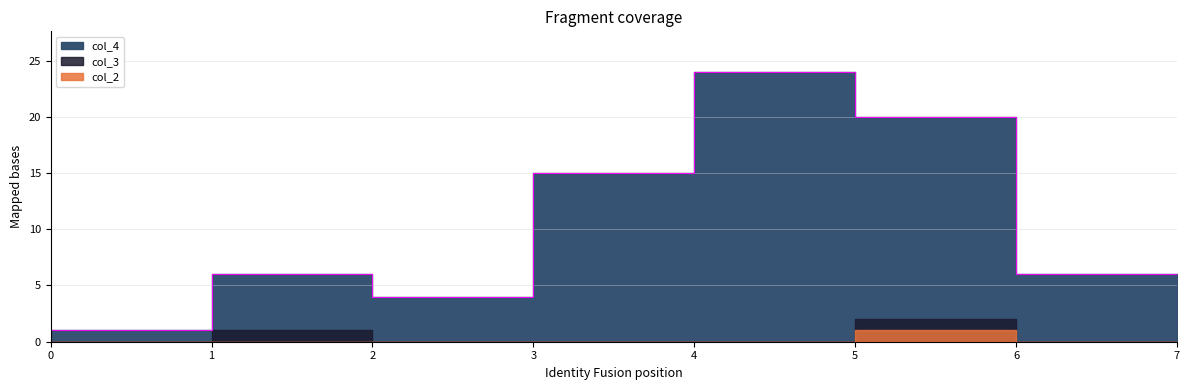

True or false: col_4 and col_2 intersect in this chart.

False